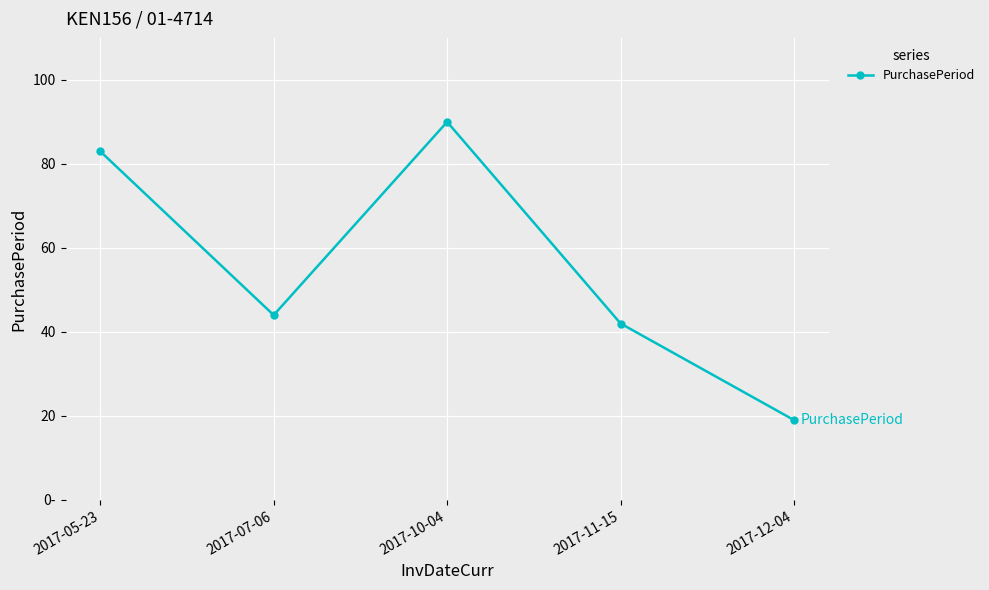

What is the maximum value shown in the chart?

90